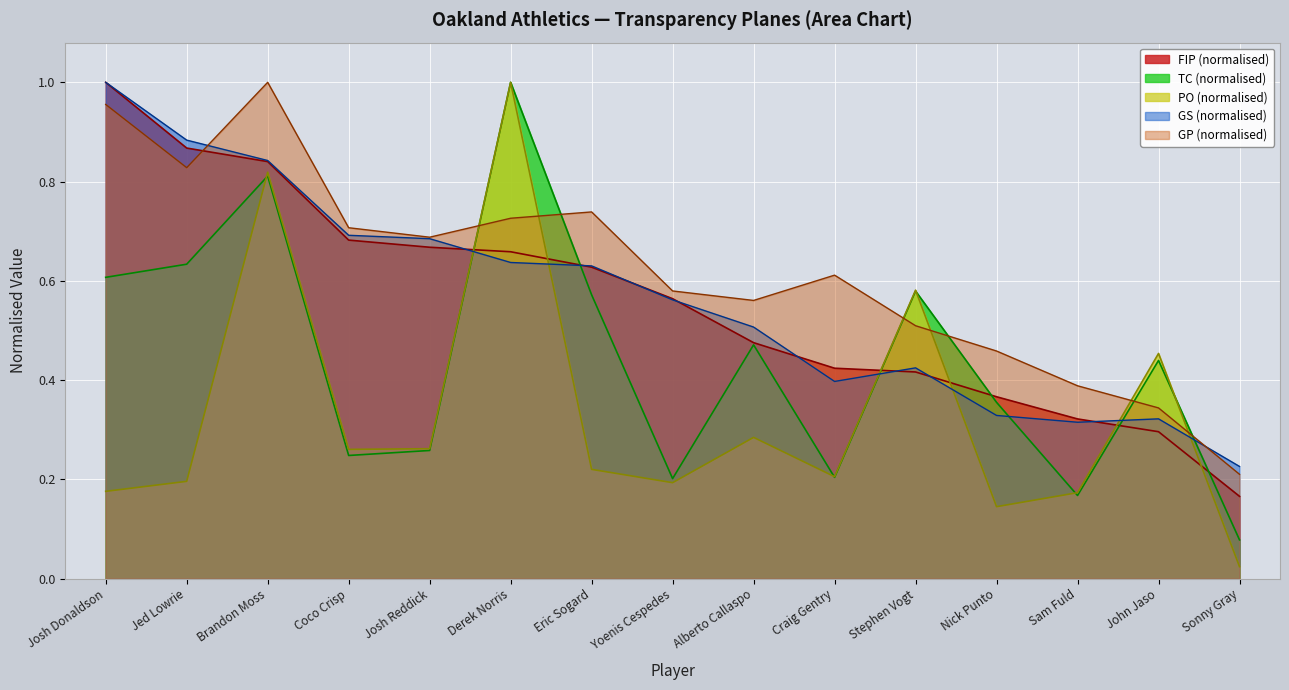

What position from the left is Alberto Callaspo?

9